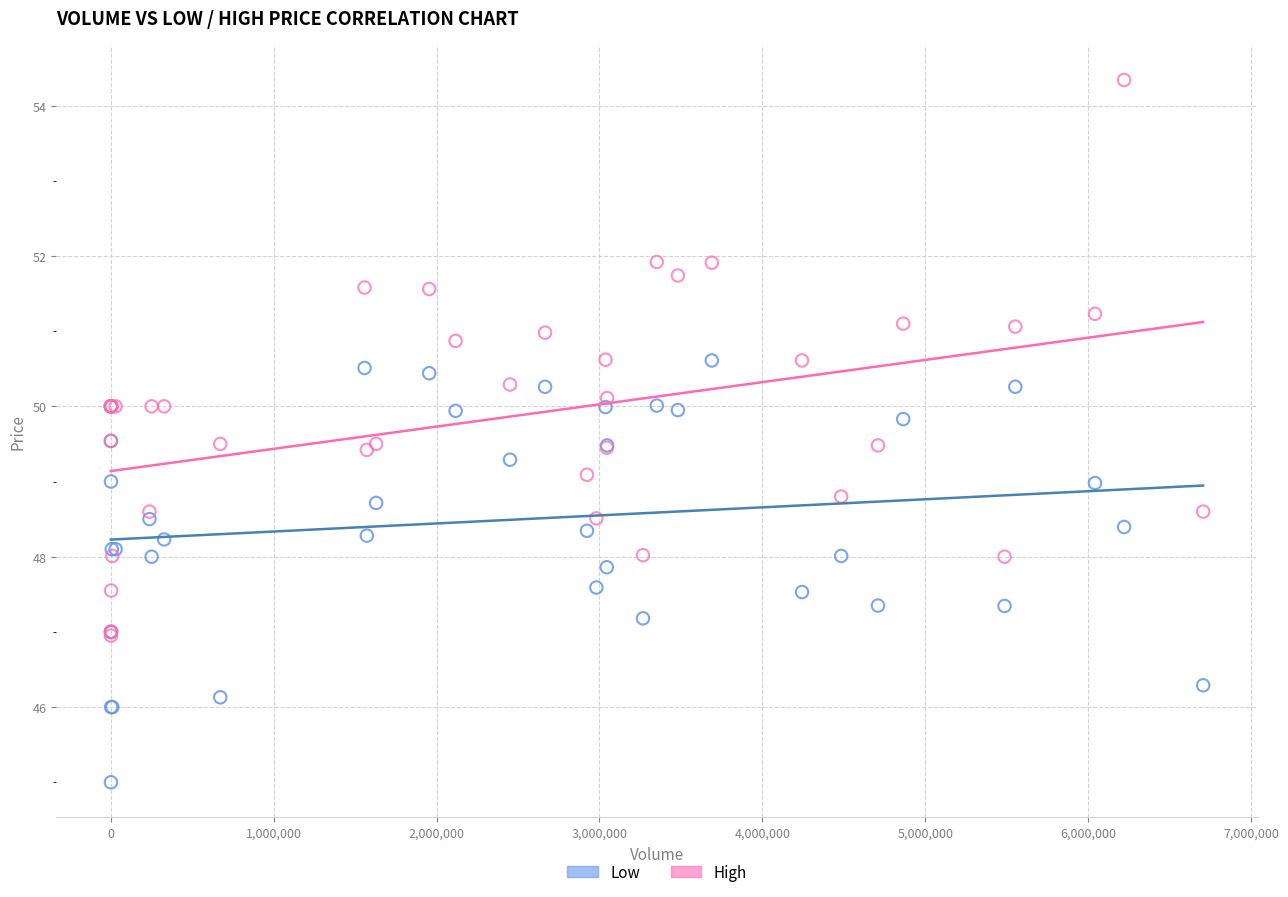

Which series reaches the minimum Y coordinate?

Low